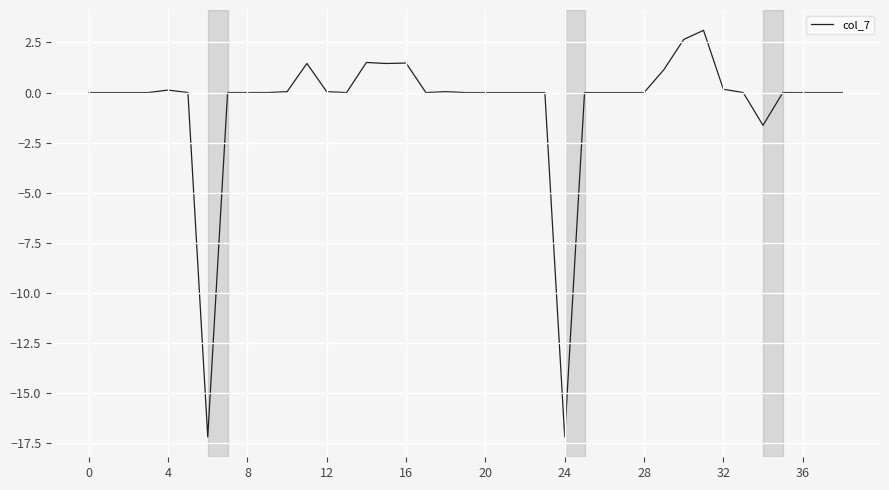

What is the greatest value displayed?

3.1